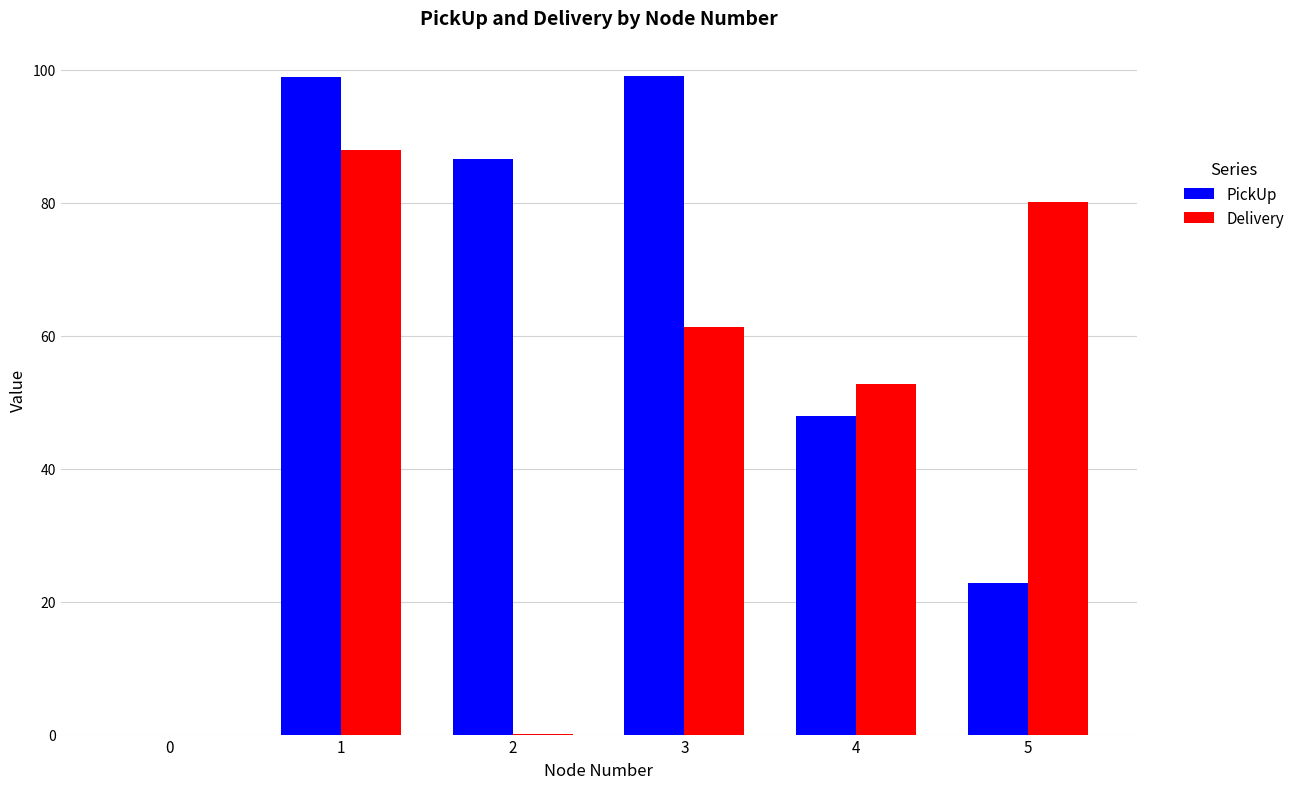

Which series has the largest total across all categories?

PickUp